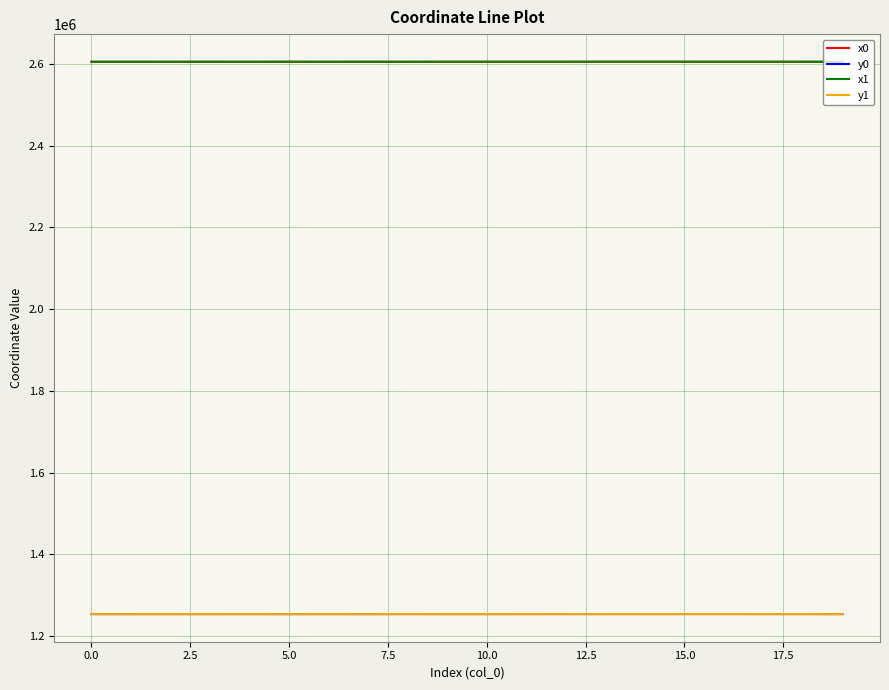

True or false: y1 and x0 cross at least once.

False